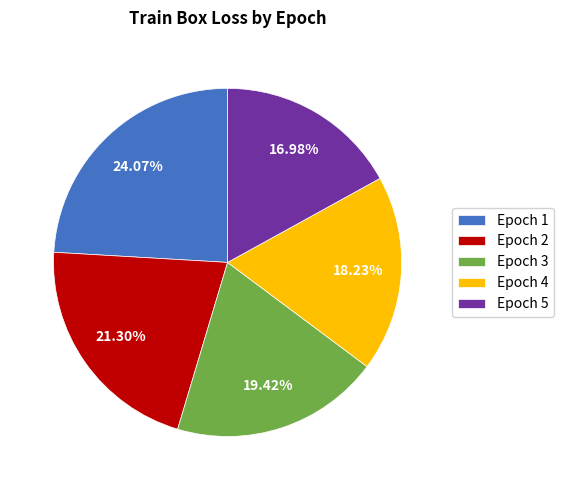

Combined, do Epoch 5 and Epoch 2 account for over 50%?

No